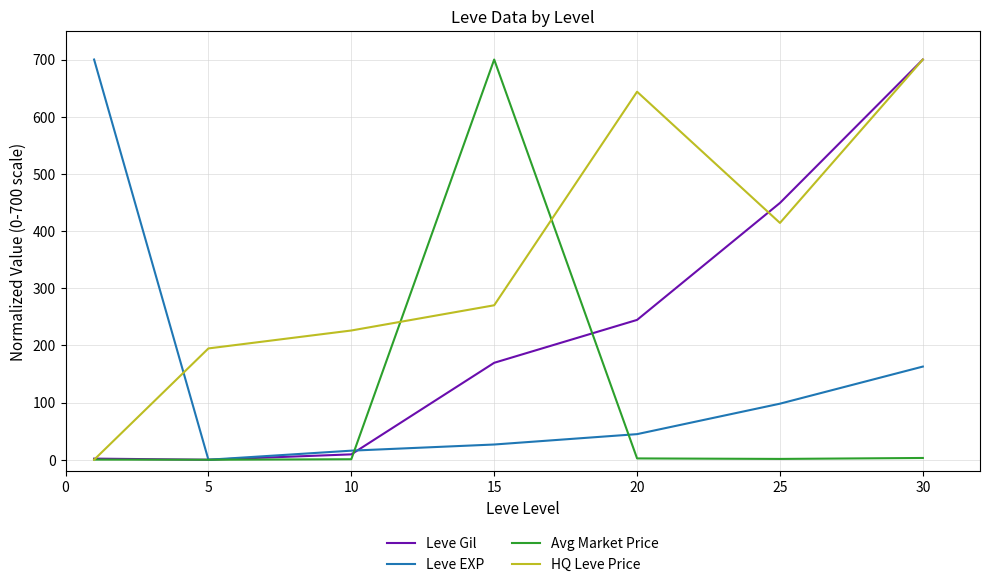

List the series in order of their overall mean, lowest first.

Avg Market Price, Leve EXP, Leve Gil, HQ Leve Price